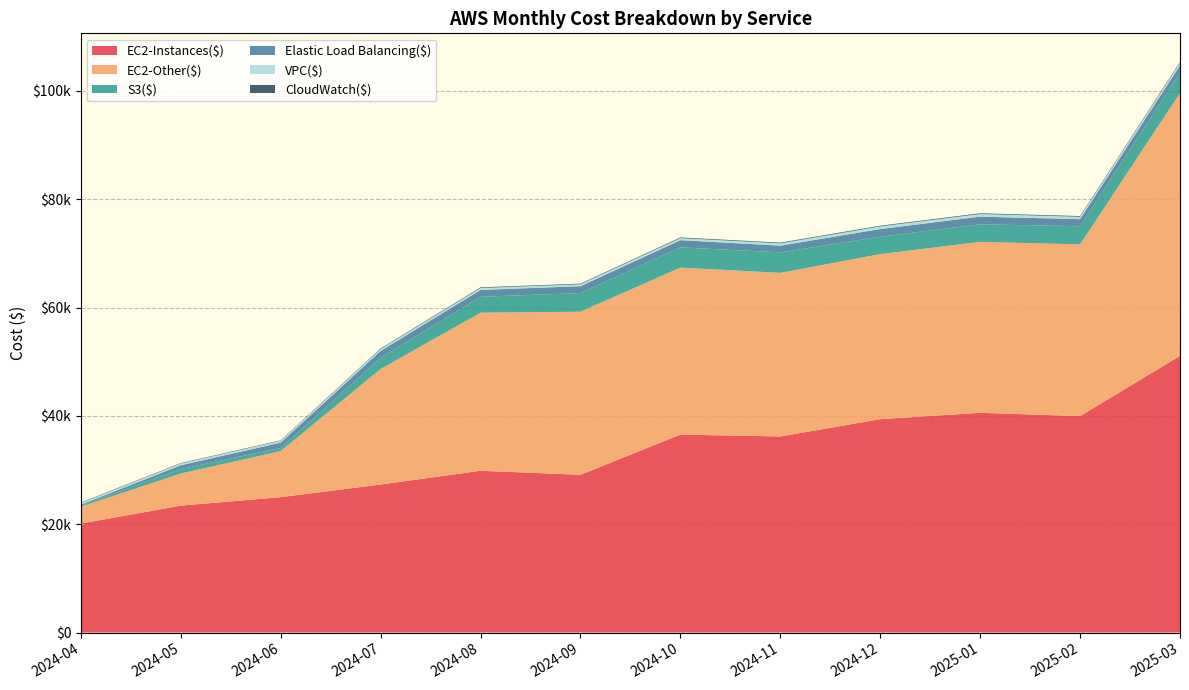

Reading left to right, extract all data points from this chart.

EC2-Instances($): 2024-04=20117.0	2024-05=23421.9	2024-06=24990.4	2024-07=27325.6	2024-08=29862.1	2024-09=29124.4	2024-10=36539.1	2024-11=36194.2	2024-12=39388.5	2025-01=40564.3	2025-02=39955.0	2025-03=51070.1
EC2-Other($): 2024-04=3122.6	2024-05=5937.9	2024-06=8512.0	2024-07=21334.9	2024-08=29184.2	2024-09=30107.0	2024-10=30827.9	2024-11=30206.2	2024-12=30472.7	2025-01=31559.7	2025-02=31695.5	2025-03=48519.2
S3($): 2024-04=198.5	2024-05=829.4	2024-06=574.1	2024-07=2045.5	2024-08=2930.9	2024-09=3451.1	2024-10=3732.5	2024-11=3786.9	2024-12=3213.5	2025-01=3241.6	2025-02=3355.2	2025-03=3718.0
Elastic Load Balancing($): 2024-04=175.8	2024-05=685.9	2024-06=985.8	2024-07=1289.1	2024-08=1273.9	2024-09=1252.4	2024-10=1336.0	2024-11=1237.3	2024-12=1411.7	2025-01=1413.2	2025-02=1301.1	2025-03=1387.5
VPC($): 2024-04=306.4	2024-05=337.6	2024-06=336.0	2024-07=361.6	2024-08=354.6	2024-09=360.1	2024-10=382.2	2024-11=433.1	2024-12=494.0	2025-01=488.5	2025-02=450.7	2025-03=514.8
CloudWatch($): 2024-04=80.1	2024-05=79.1	2024-06=81.4	2024-07=102.4	2024-08=120.7	2024-09=114.0	2024-10=123.5	2024-11=124.8	2024-12=125.2	2025-01=128.6	2025-02=128.6	2025-03=141.3